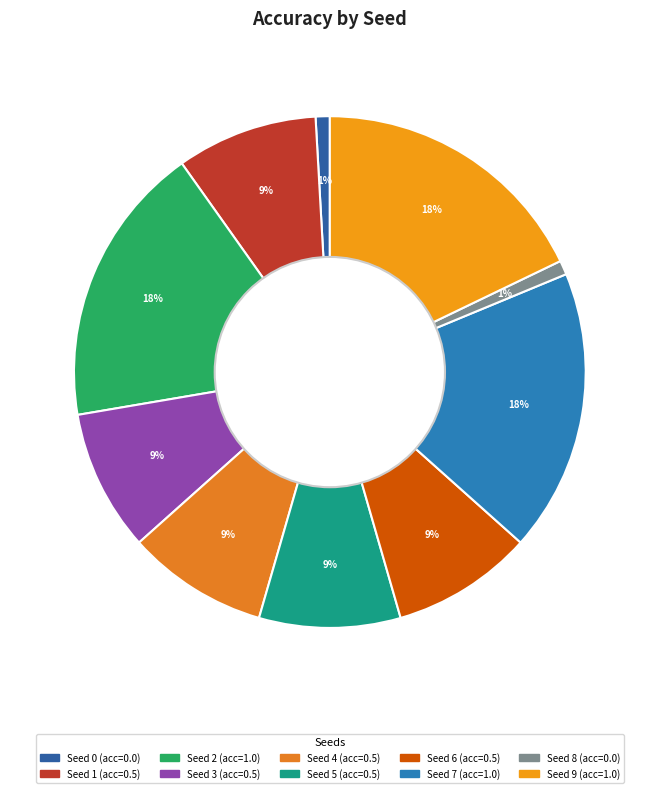

How many slices are in this pie chart?

10